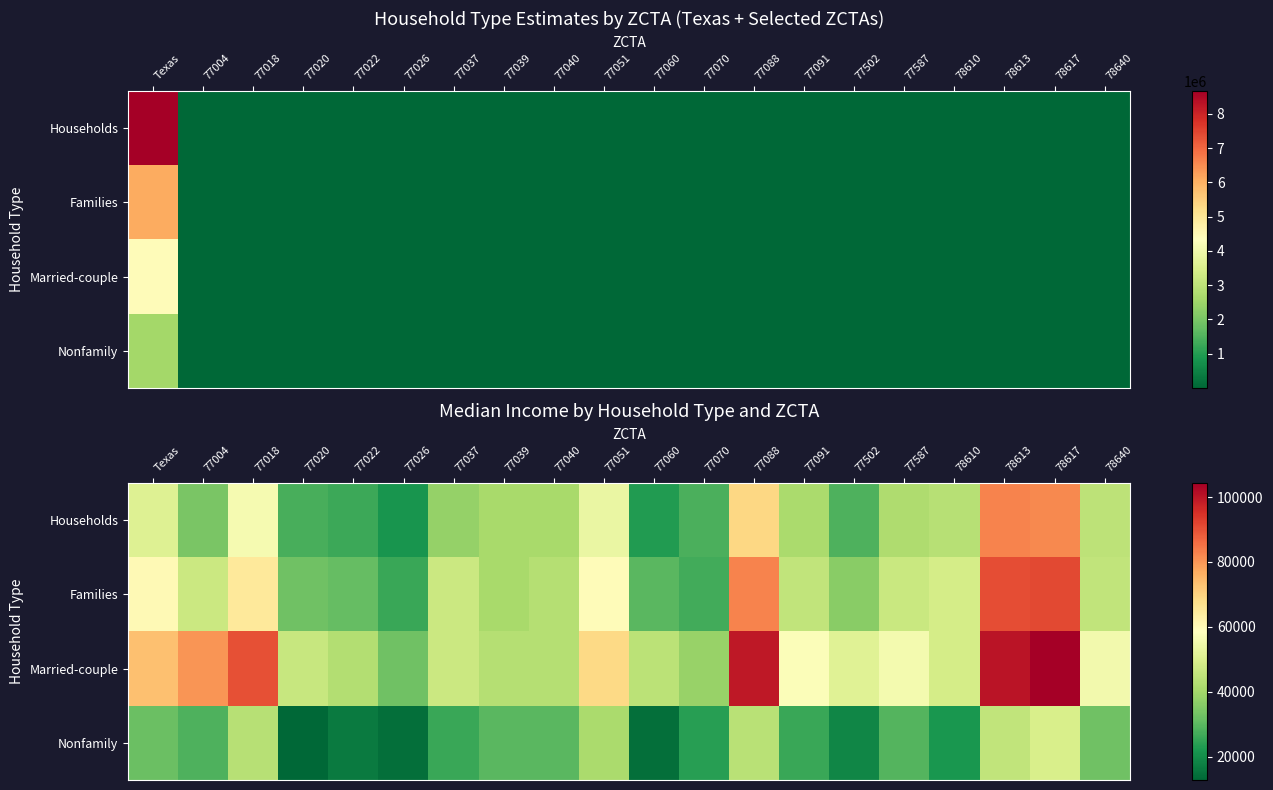

What is the sum of all Households values?

873861